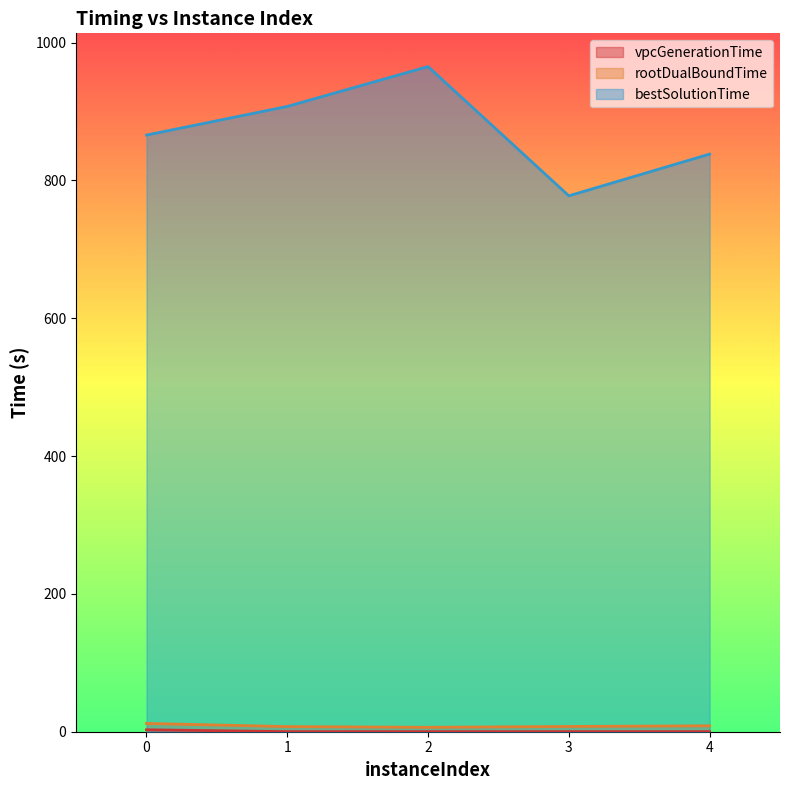

Which label corresponds to the smallest value in the chart?

3